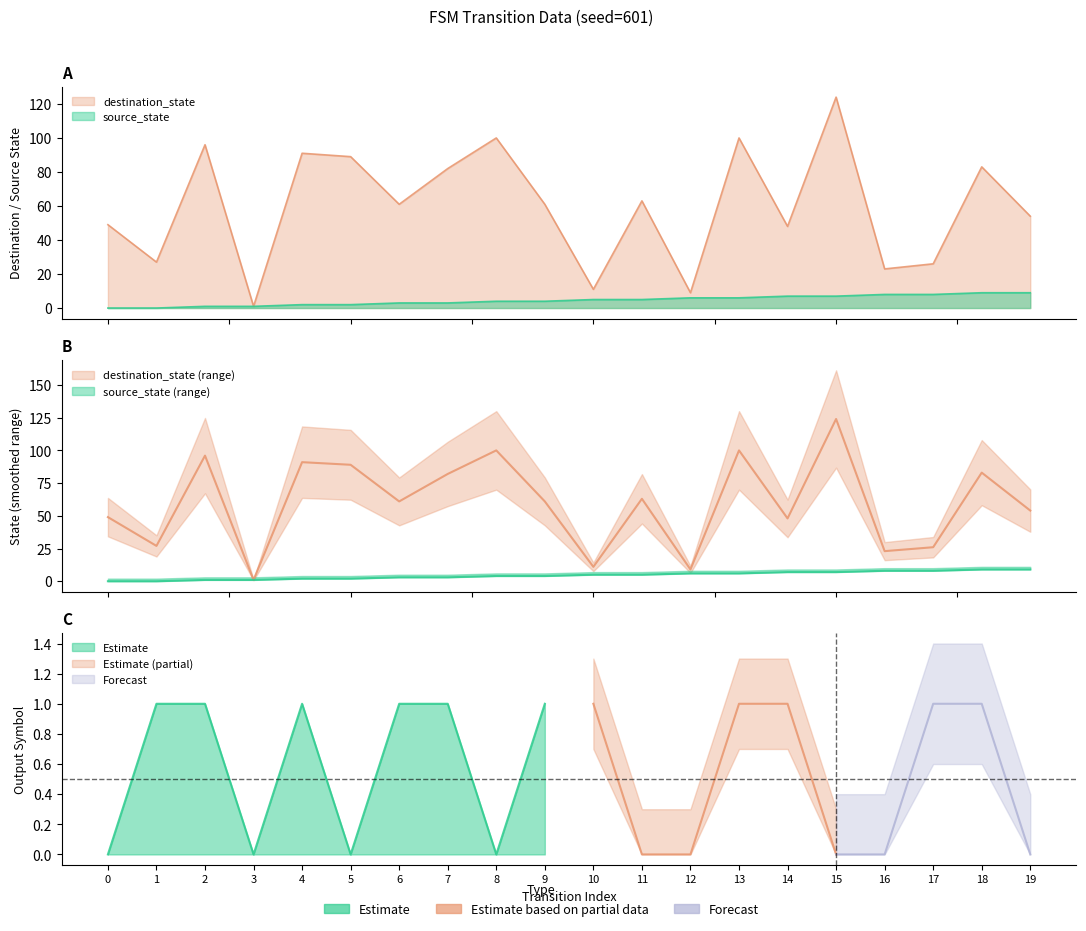

At which category is the sum across all series the highest?

15